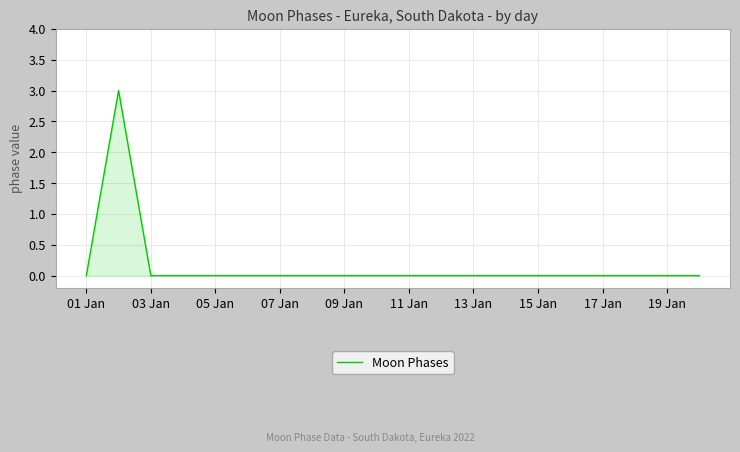

What is the difference between the maximum and minimum values?

3